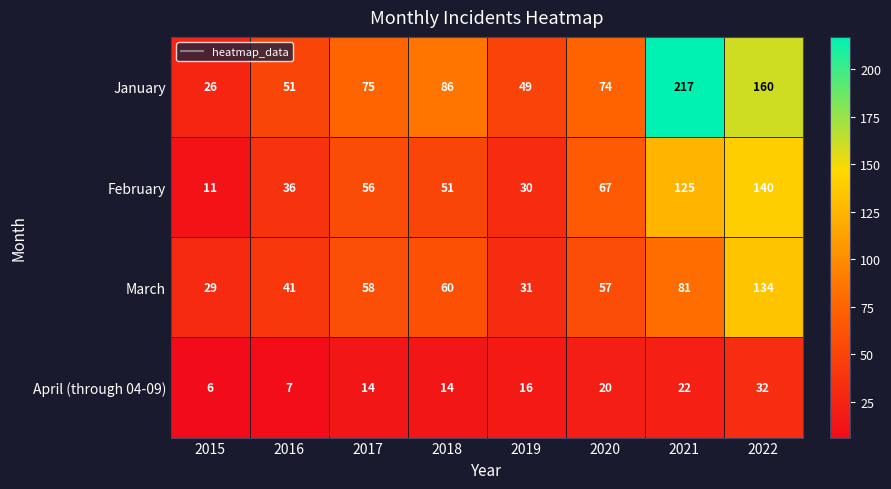

Which series changed the most between 2015 and 2018?

January